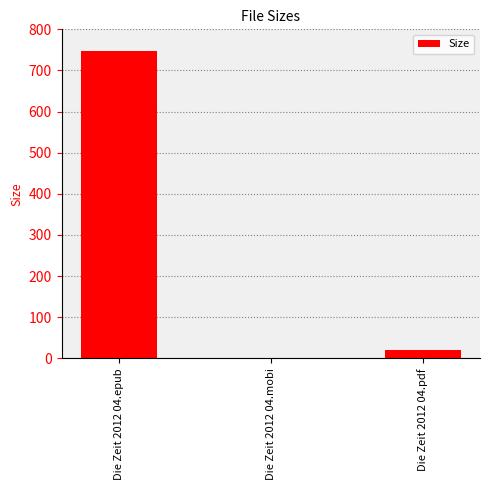

Reading left to right, extract all data points from this chart.

Die Zeit 2012 04.epub=747.9	Die Zeit 2012 04.mobi=1.3	Die Zeit 2012 04.pdf=20.9